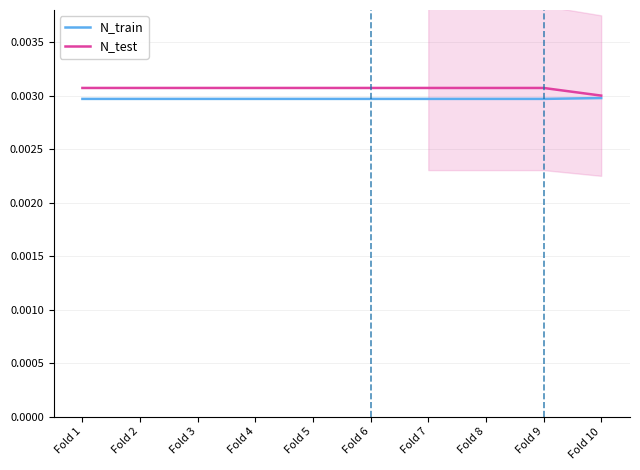

Which series has the widest spread of values?

N_test